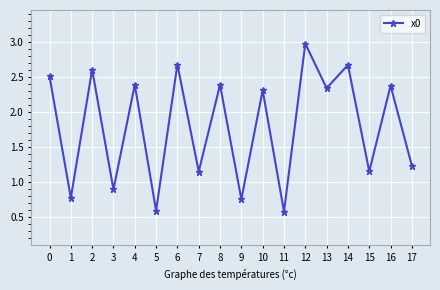

How many points are lower than both their immediate neighbors (excluding endpoints)?

8